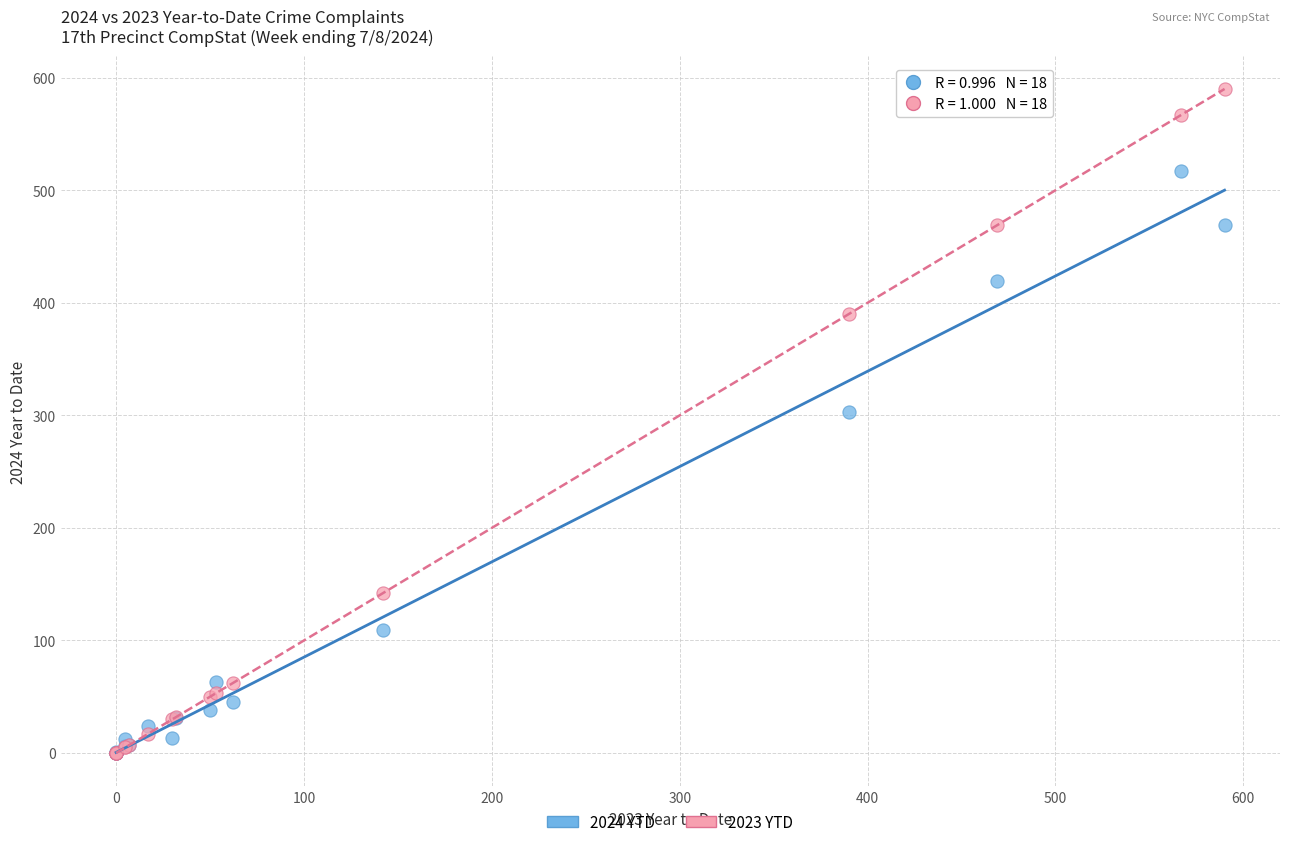

Which series has the widest spread of Y values?

2023 YTD